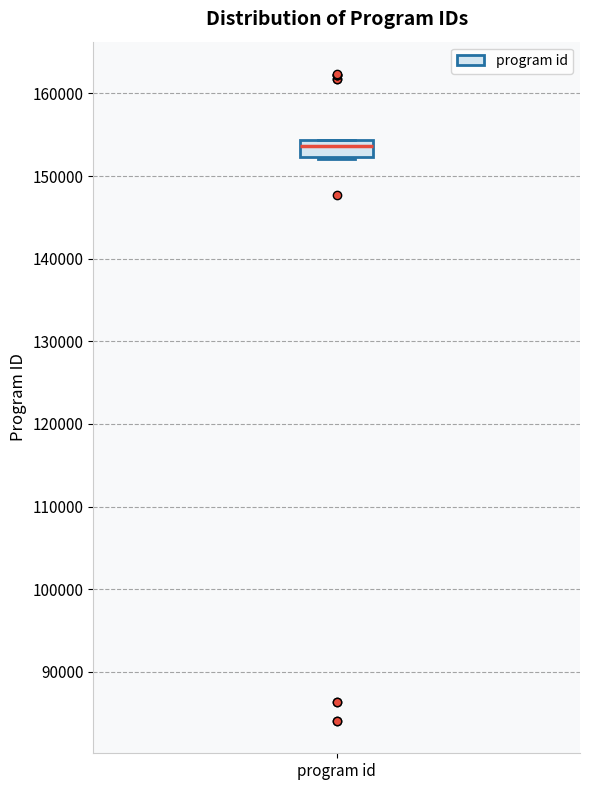

Transcribe this box plot: give where the median line is, the range the box spans, and where the two whiskers end, as read against the y-axis. The values are not printed on the chart, so give them approximately, as read against the axis.

median 154000 (inside the box), box 152000 to 154000, whiskers 152000 to 154000